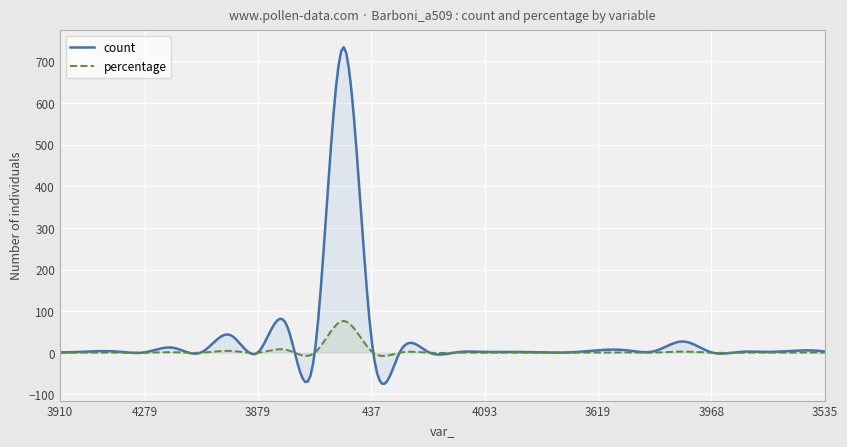

Which series has the largest range (max minus min)?

count